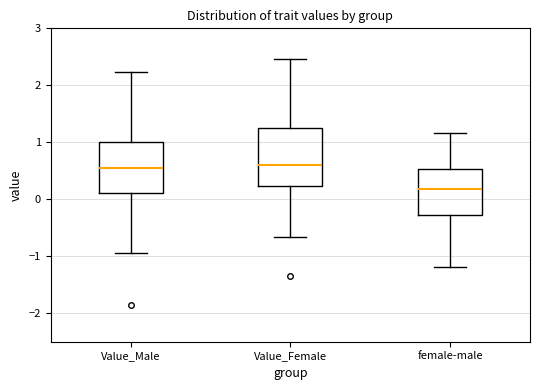

Which box has the lowest median line?

female-male